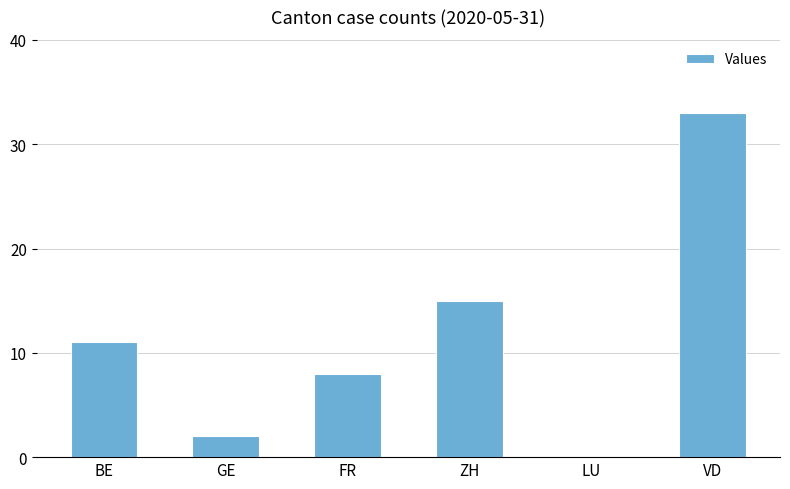

What is the sum of the values at BE and VD?

44